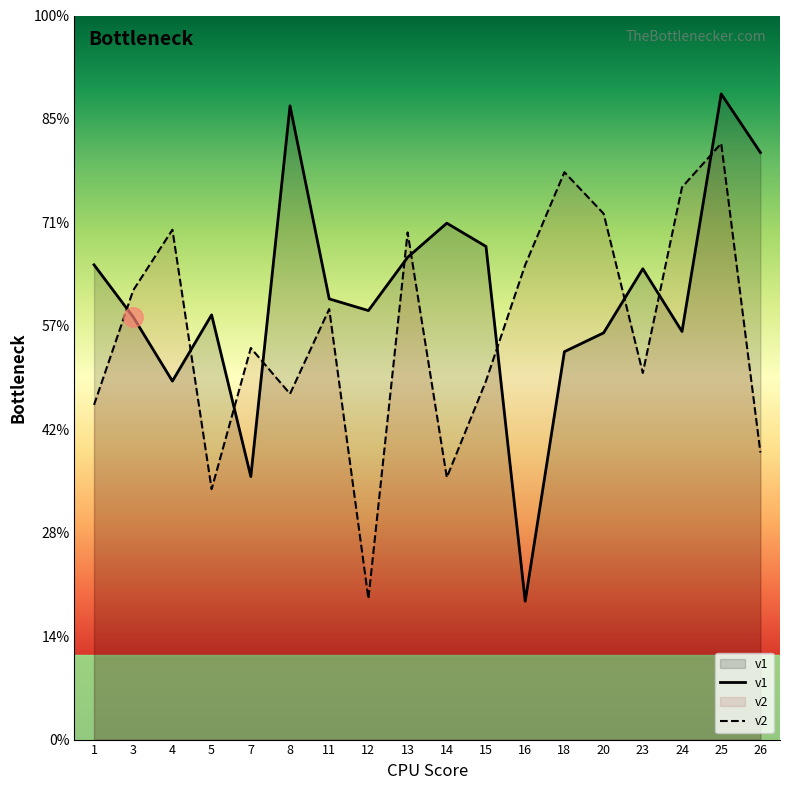

Where is the first local maximum for v1?

5